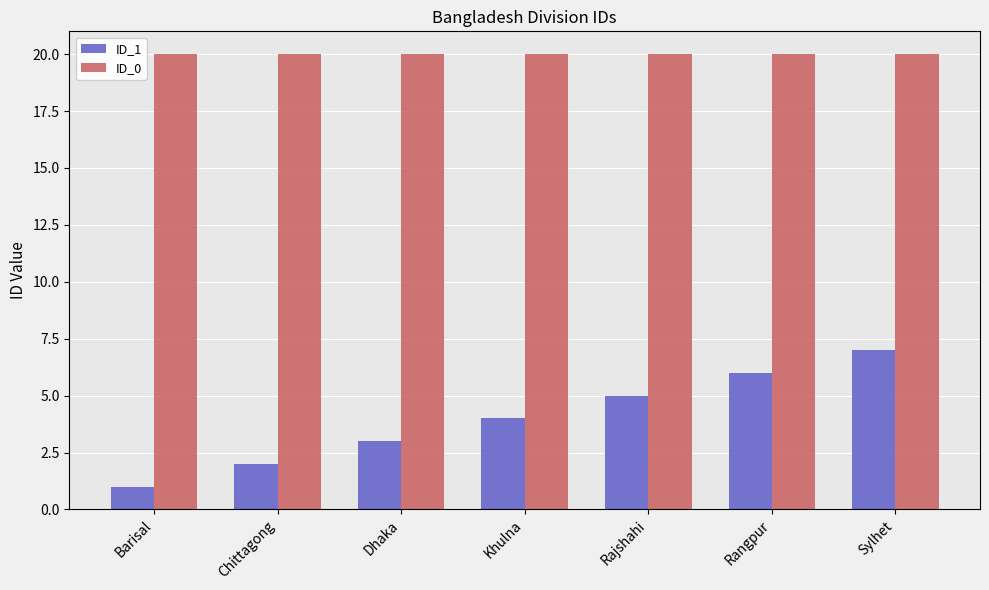

Which series has the largest total across all categories?

ID_0